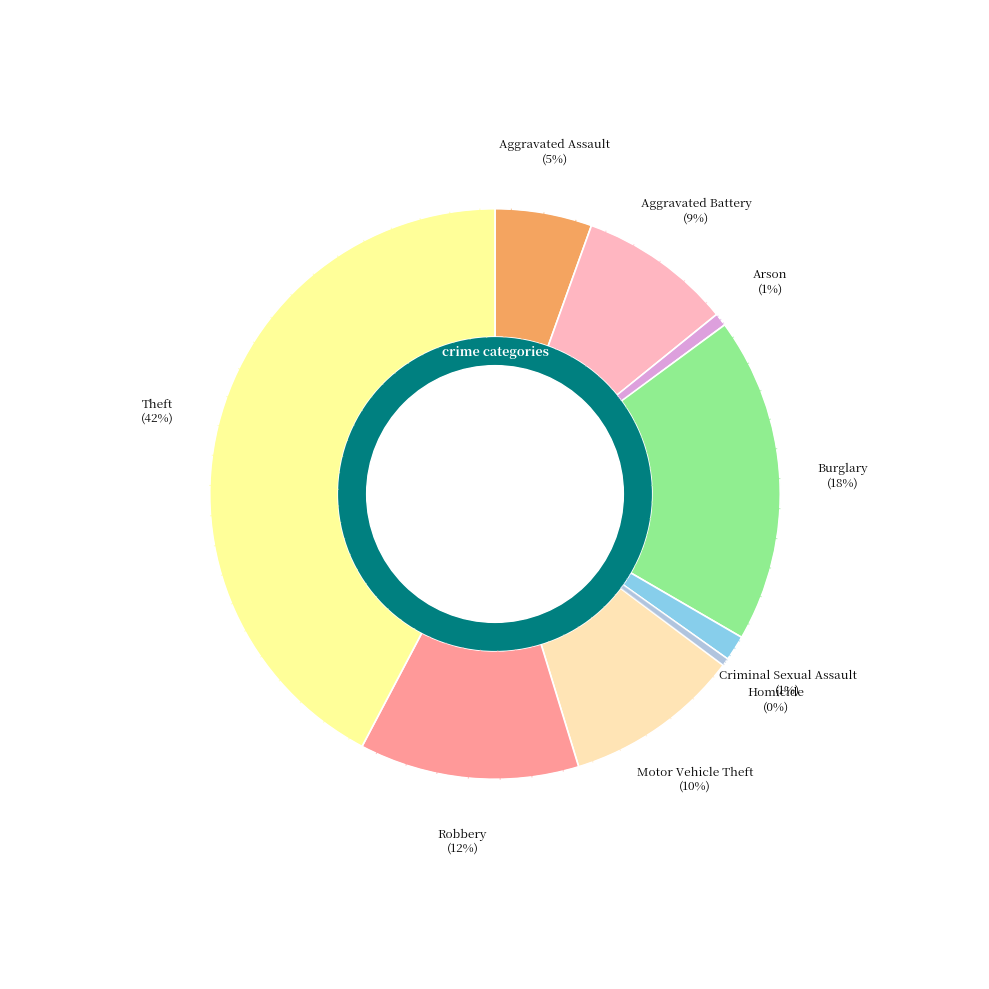

Is there any slice that represents more than half of the pie?

No